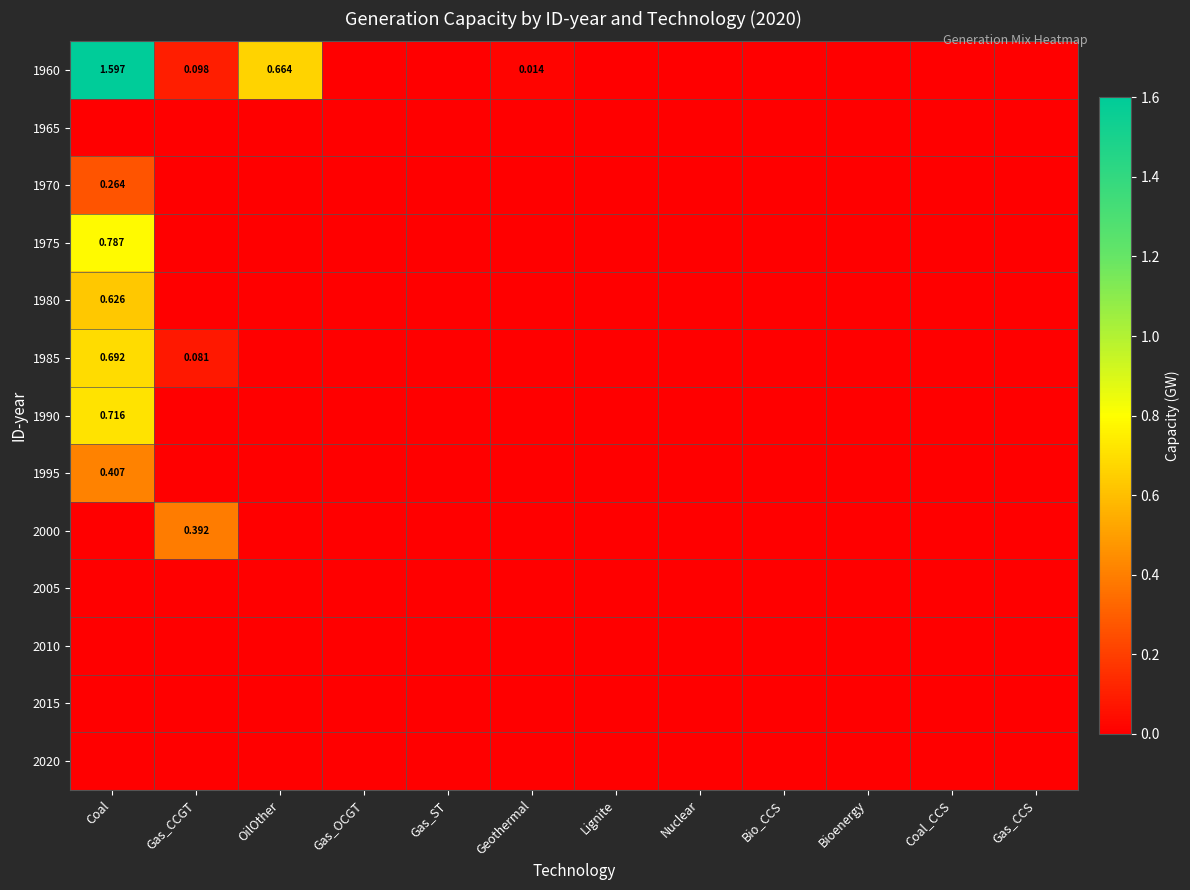

Which label corresponds to the smallest value in the chart?

Gas_OCGT